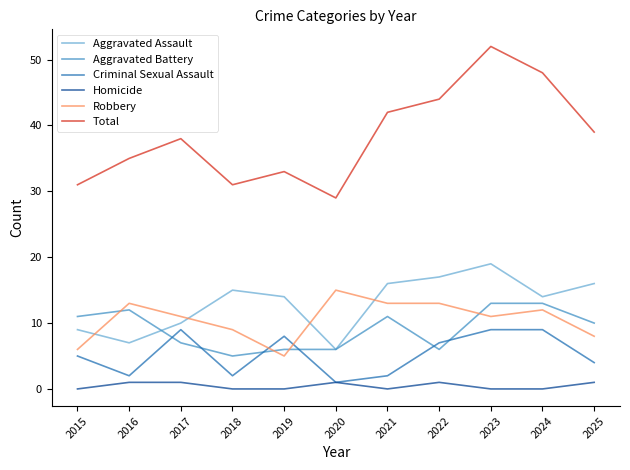

Reading left to right, what are all the values shown in this chart?

Aggravated Assault: 9	7	10	15	14	6	16	17	19	14	16
Aggravated Battery: 11	12	7	5	6	6	11	6	13	13	10
Criminal Sexual Assault: 5	2	9	2	8	1	2	7	9	9	4
Homicide: 0	1	1	0	0	1	0	1	0	0	1
Robbery: 6	13	11	9	5	15	13	13	11	12	8
Total: 31	35	38	31	33	29	42	44	52	48	39